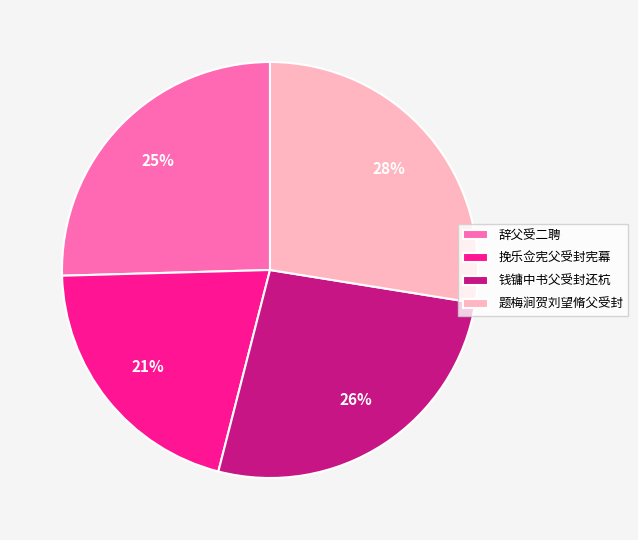

What percentage is the 辞父受二聘 slice, to the nearest percent?

25%